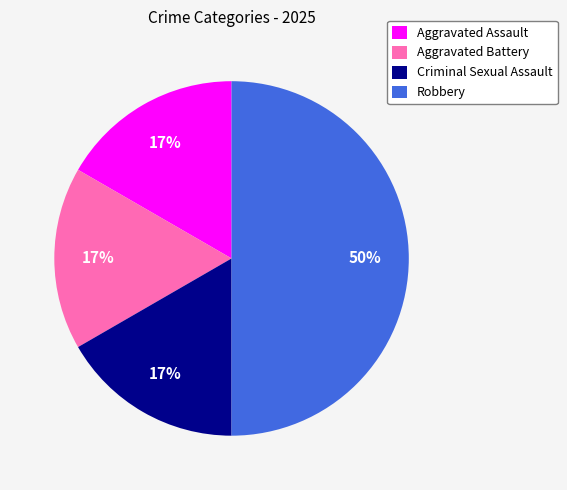

Does Criminal Sexual Assault account for over 50% of the chart?

No